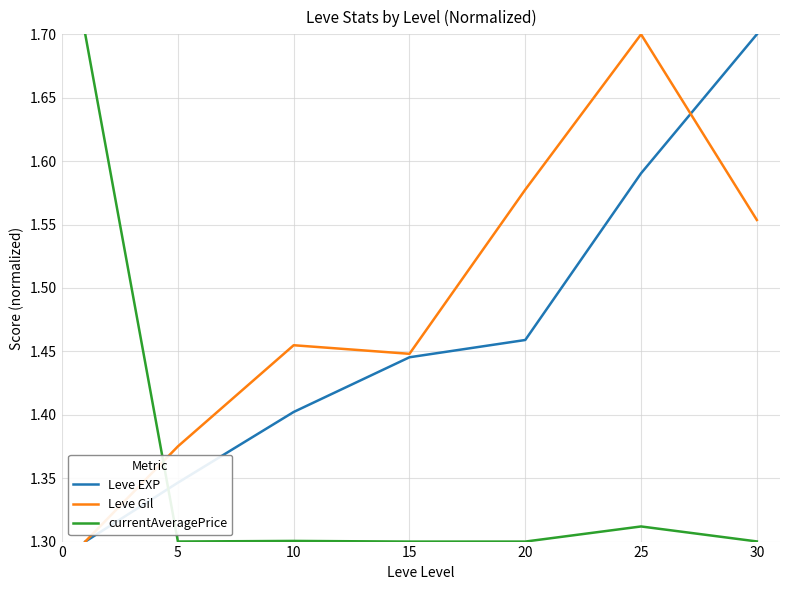

Which series has the largest total across all categories?

Leve Gil